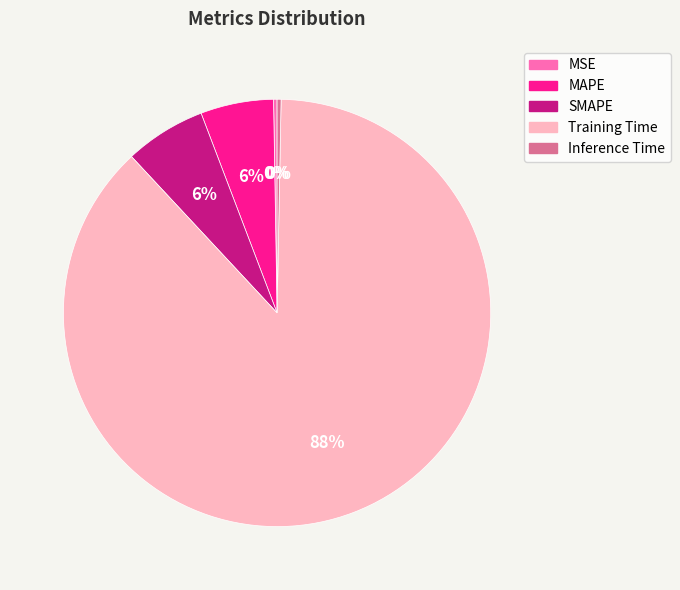

Do SMAPE and MAPE together represent more than half of the pie?

No